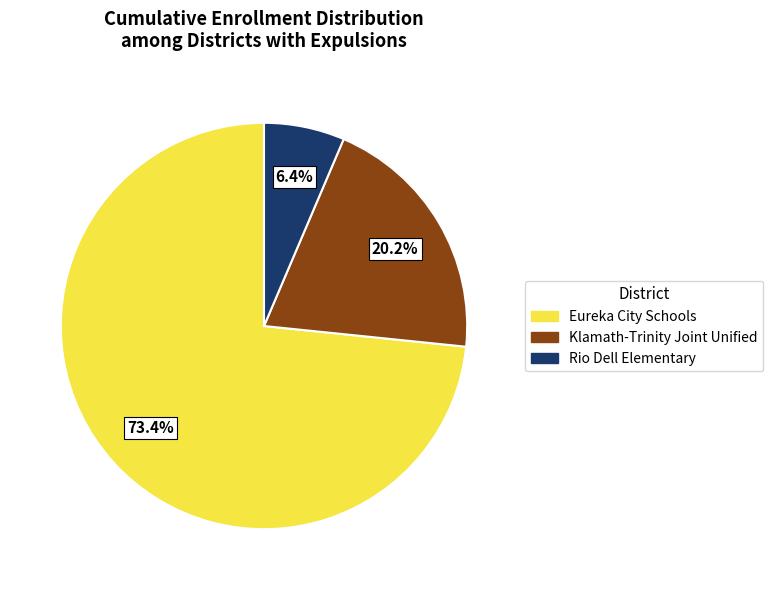

Is there a majority slice in this chart?

Yes